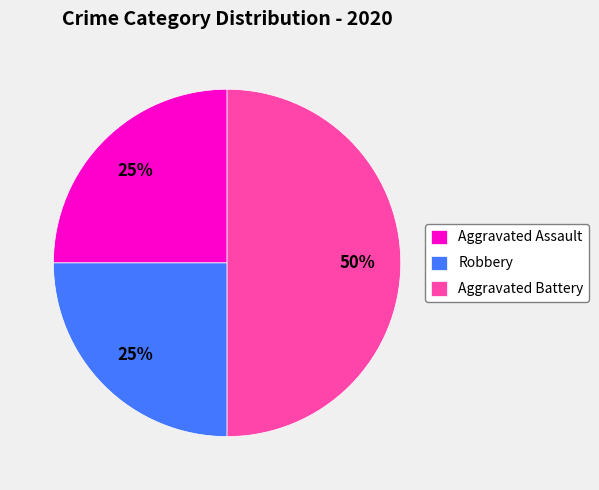

Which category has the biggest portion of the pie?

Aggravated Battery